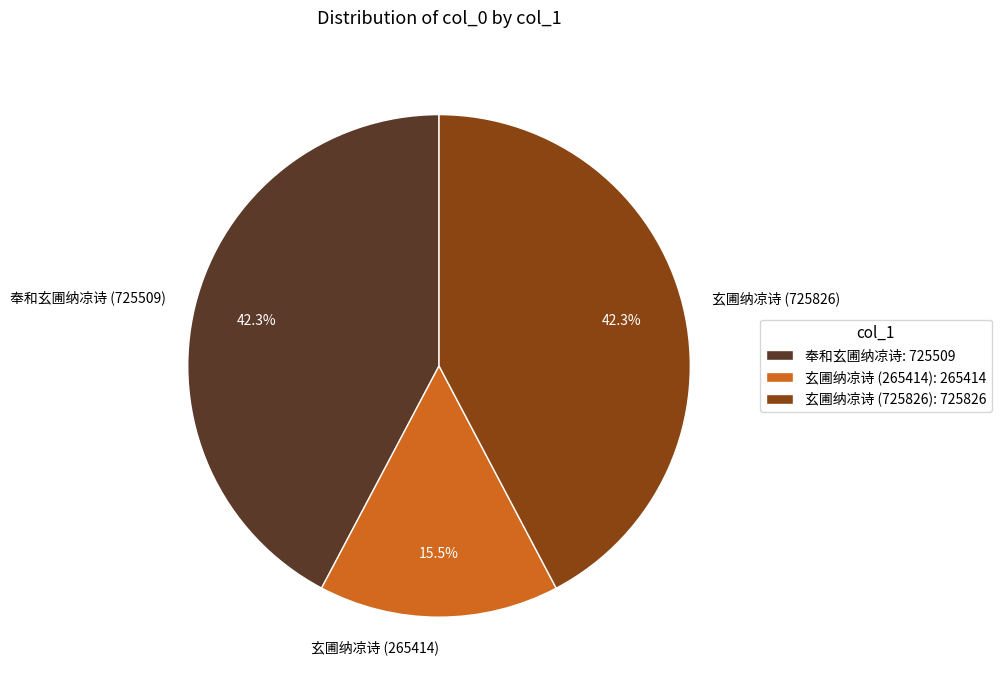

Is 玄圃纳凉诗 (265414) the majority of the pie?

No